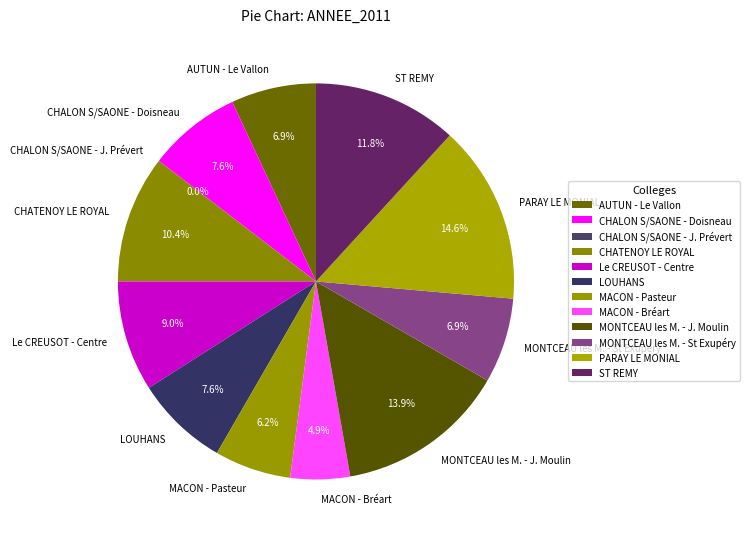

Is MACON - Bréart the majority of the pie?

No